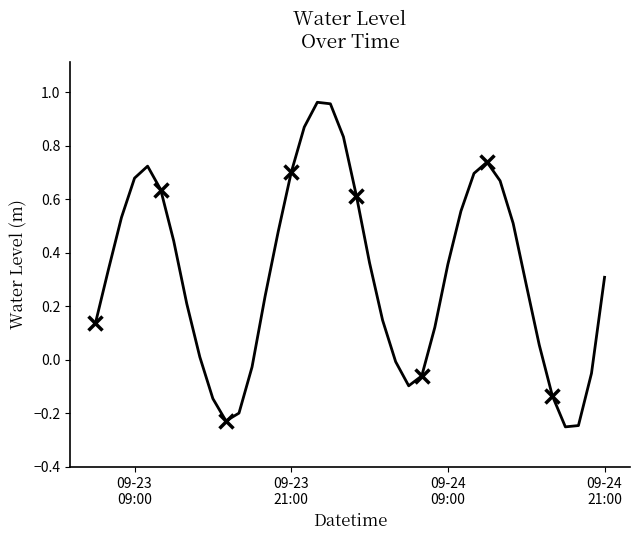

What is the difference between the second highest and second lowest values?

1.2